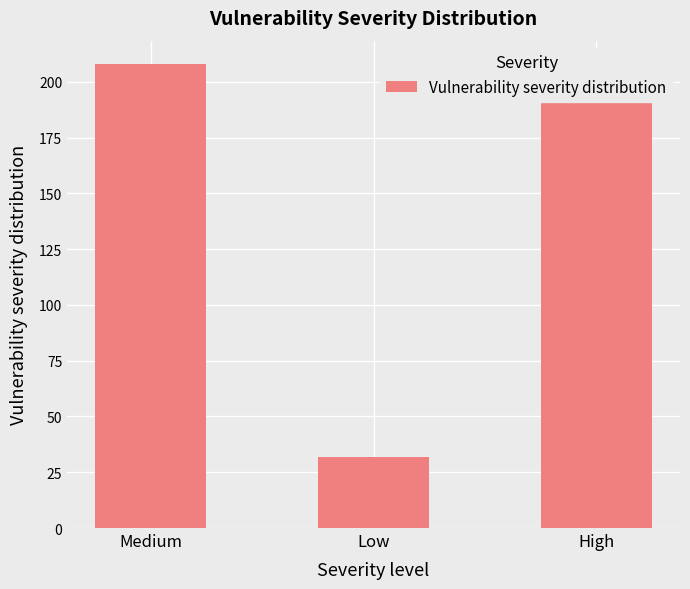

What is the greatest value displayed?

208